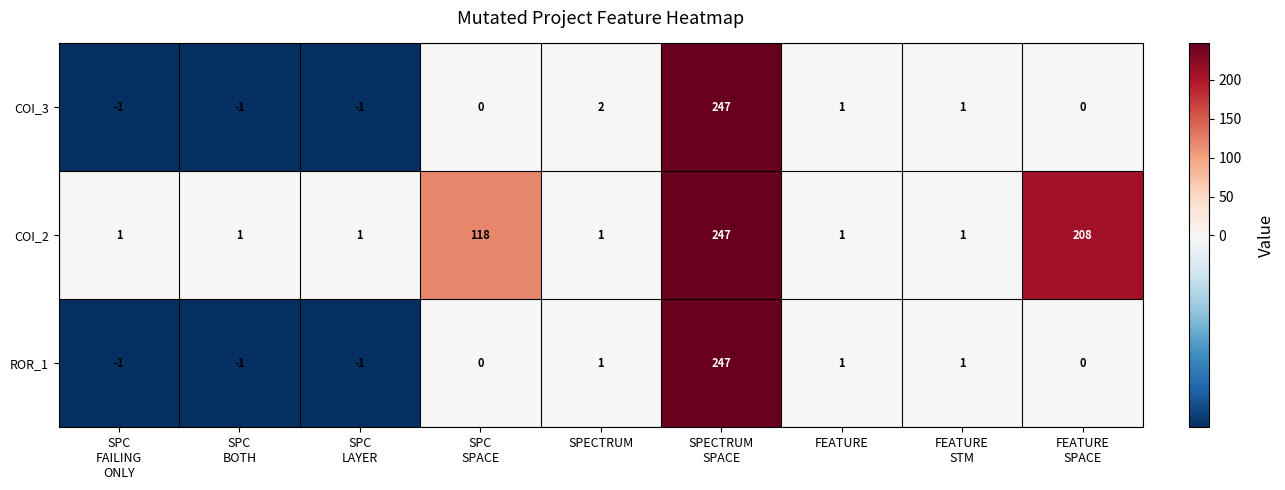

Is it true that COI_2 equals 1 at FEATURE?

True